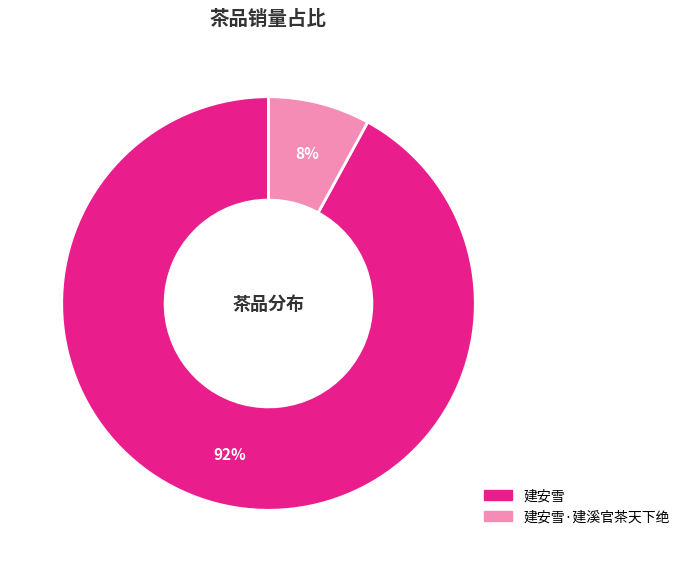

To the nearest percent, what is the average slice percentage?

50%